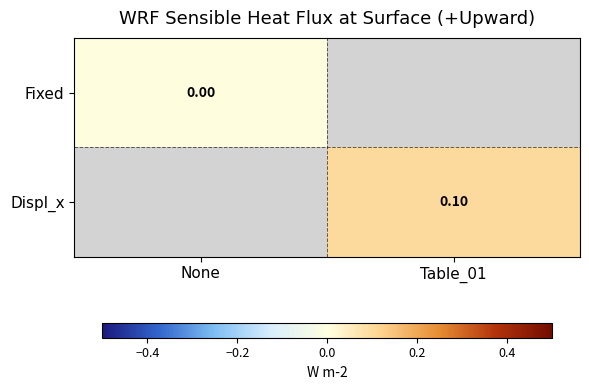

At which category does the chart reach its peak across all series?

Table_01